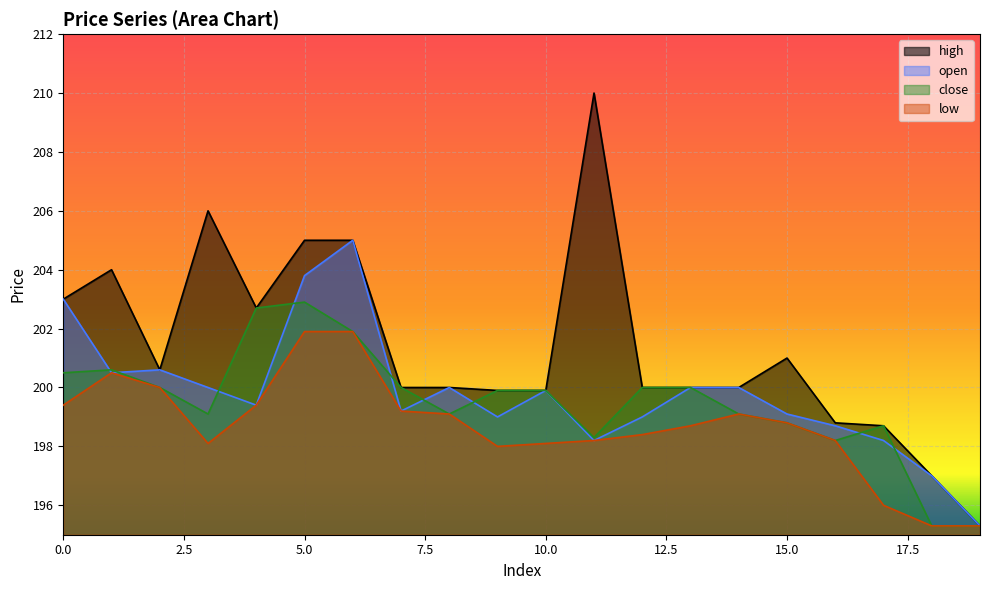

Count the number of data series in this chart.

4